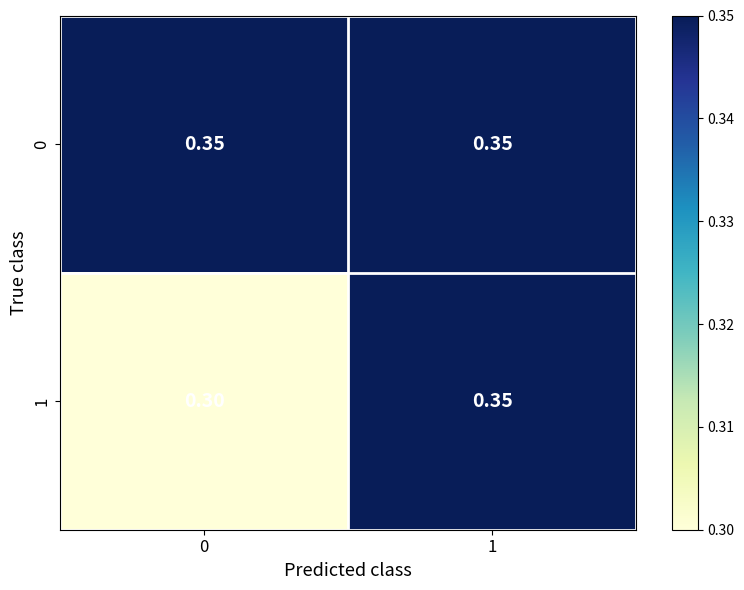

Between 0 and 1, which series saw the biggest shift?

1